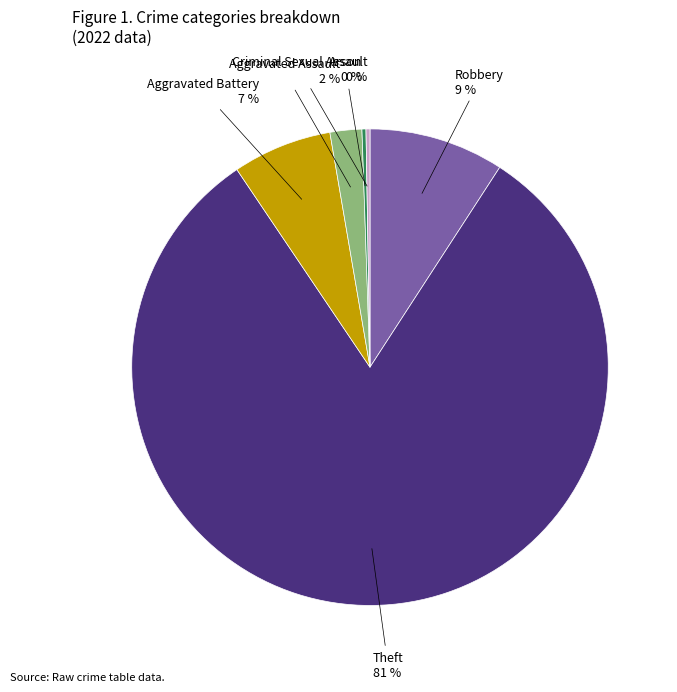

Which category has the biggest portion of the pie?

Theft